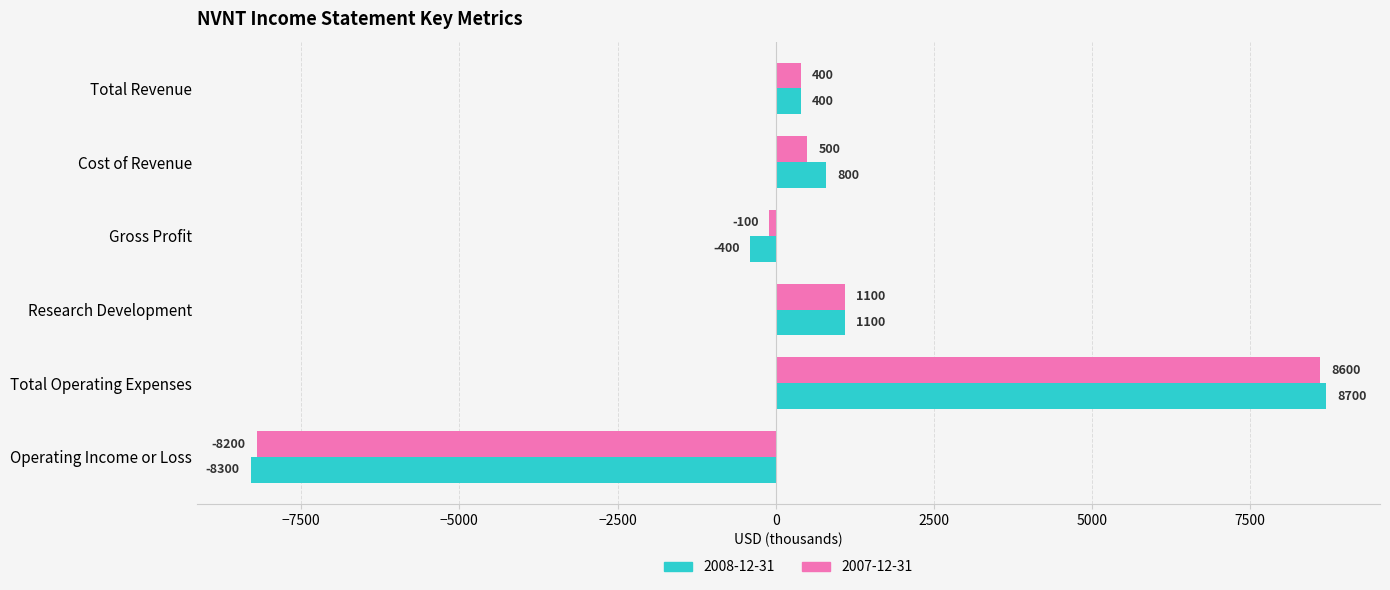

True or false: 2008-12-31 has a value of 12434 at Total Operating Expenses.

False